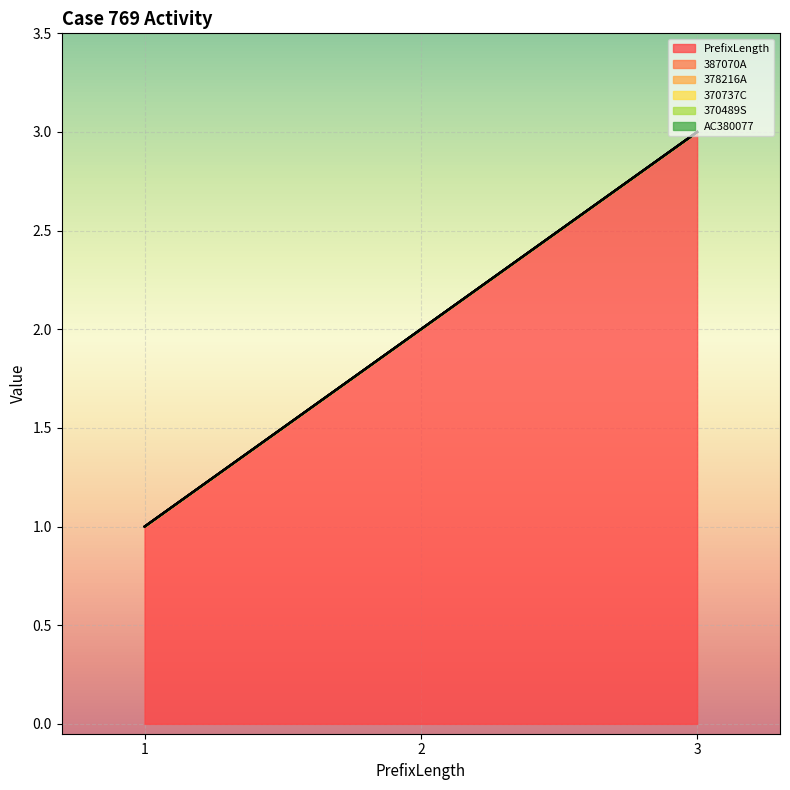

How many data points in PrefixLength are above 2?

1